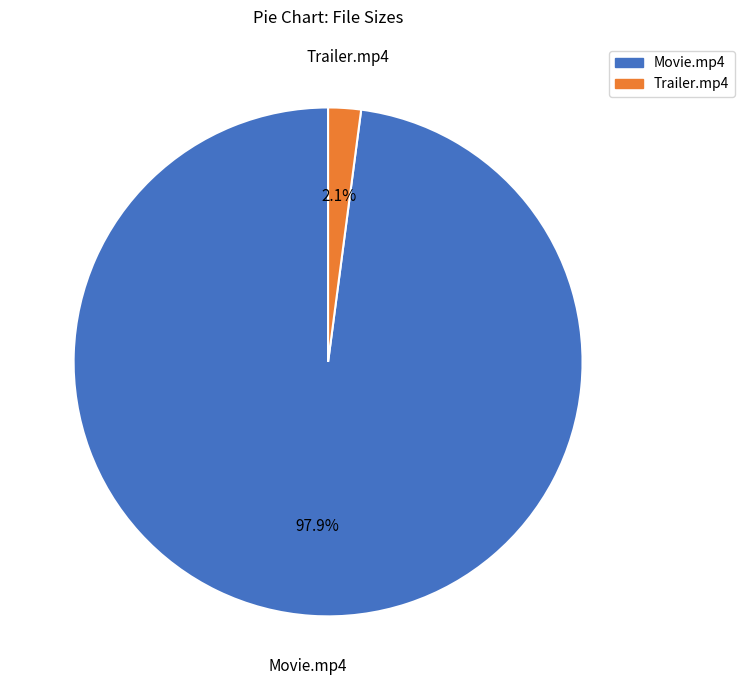

Is there a majority slice in this chart?

Yes